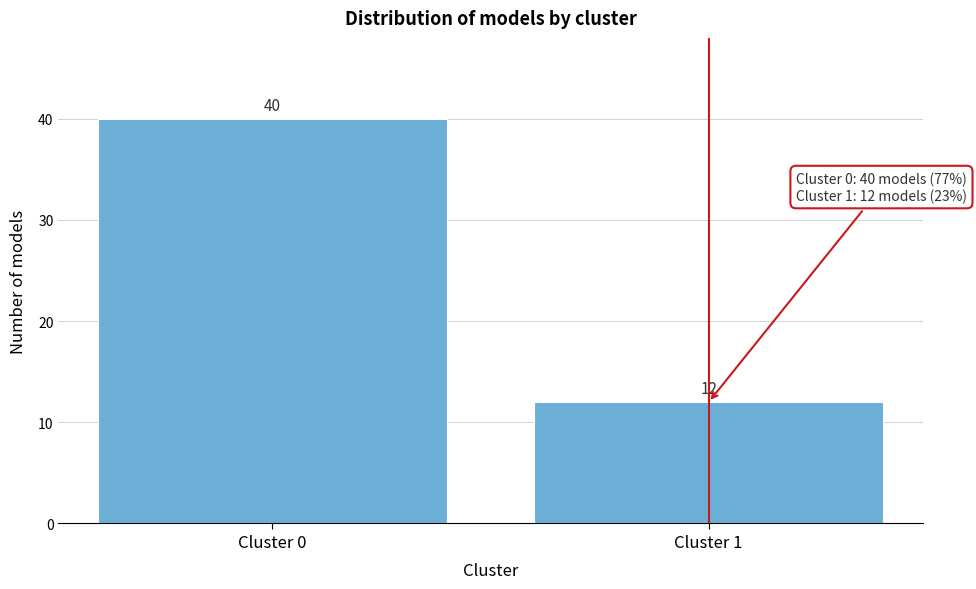

Reading right to left, what are all the values shown in this chart?

12	40